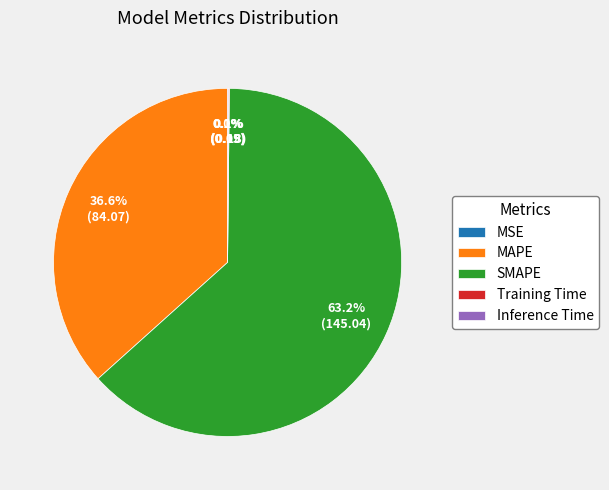

Is it true that SMAPE is 73% of the pie?

False